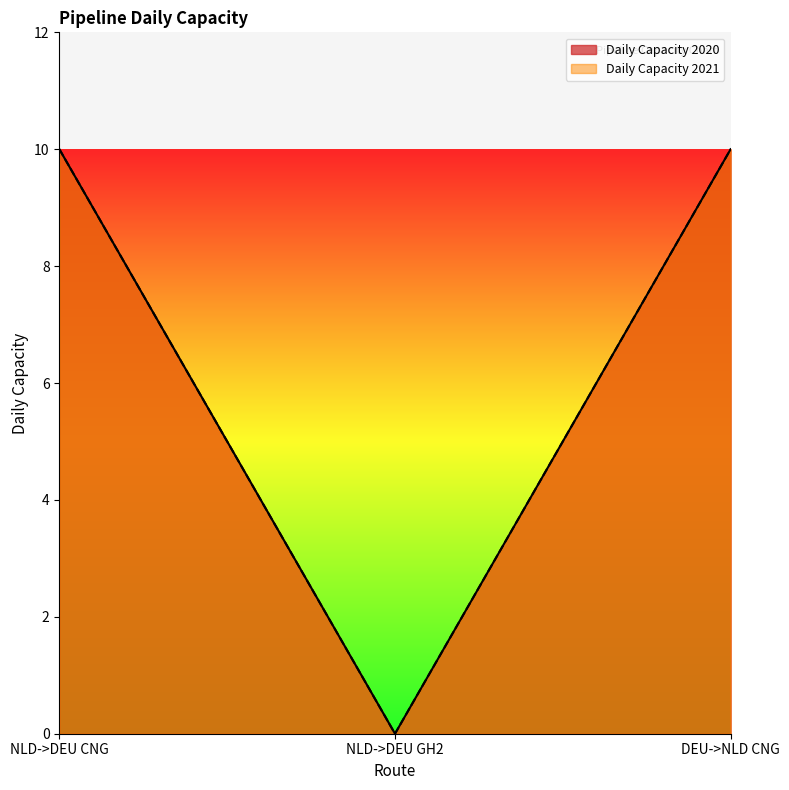

At NLD->DEU GH2, list the series in order from largest to smallest.

Daily Capacity 2020, Daily Capacity 2021